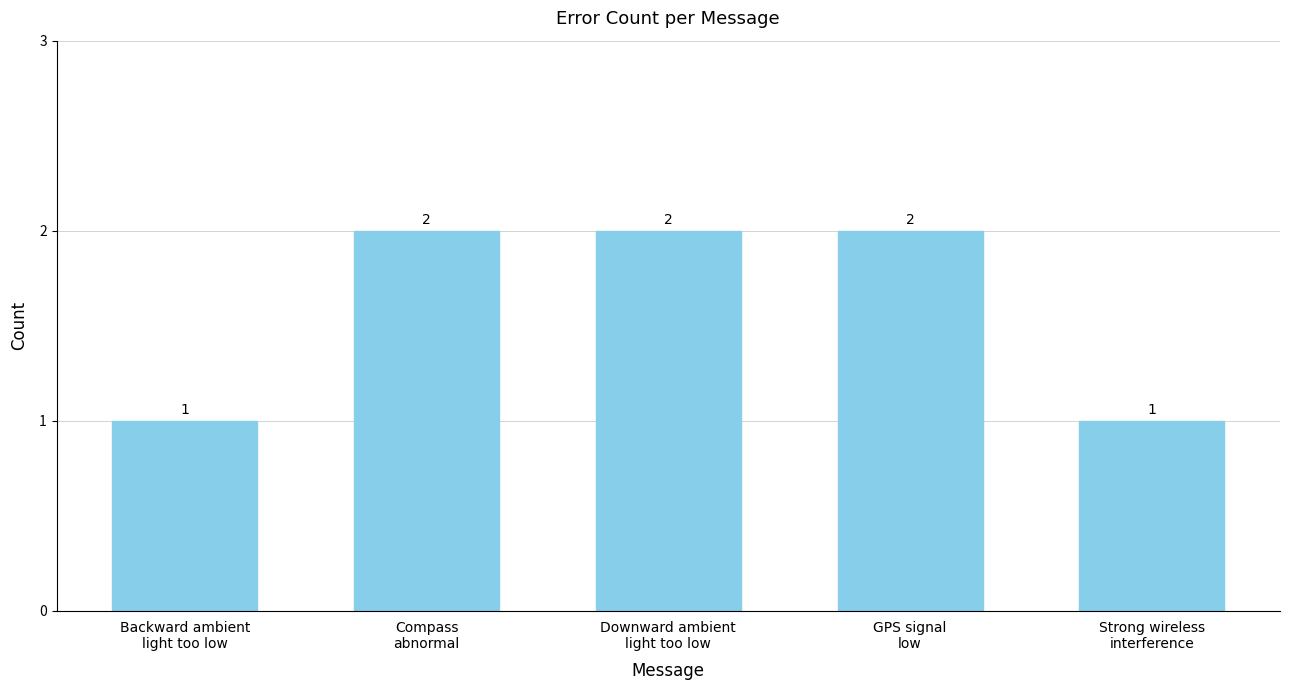

What is the sum of all values?

8